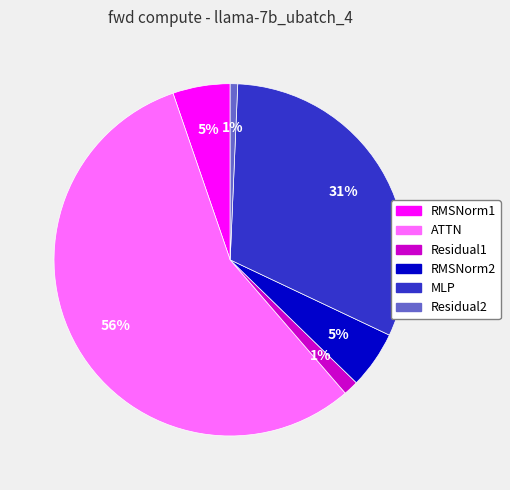

Which slice is the largest?

ATTN